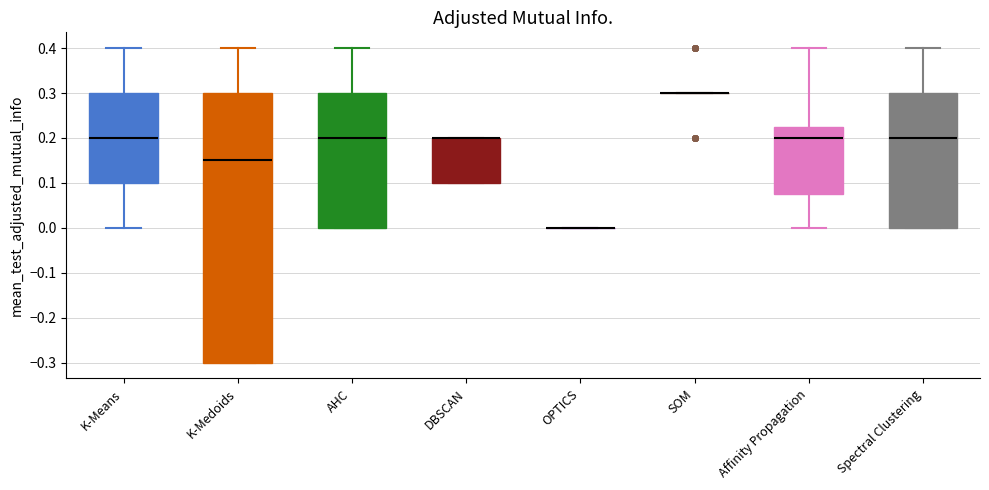

Reading left to right, transcribe this box plot: for each box, give where its median line is, the range the box spans, and where its two whiskers end, as read against the y-axis. The values are not printed on the chart, so give them approximately, as read against the axis.

K-Means: median 0.20, box 0.10 to 0.30, whiskers 0.00 to 0.40
K-Medoids: median 0.15, box -0.30 to 0.30, whiskers -0.30 to 0.40
AHC: median 0.20, box 0.00 to 0.30, whiskers 0.00 to 0.40
DBSCAN: median 0.20 (drawn on the box's upper edge), box 0.10 to 0.20, whiskers 0.10 to 0.20
OPTICS: box collapsed to a line at 0.00, whiskers 0.00 to 0.00
SOM: box collapsed to a line at 0.30, whiskers 0.30 to 0.30
Affinity Propagation: median 0.20, box 0.08 to 0.23, whiskers 0.00 to 0.40
Spectral Clustering: median 0.20, box 0.00 to 0.30, whiskers 0.00 to 0.40